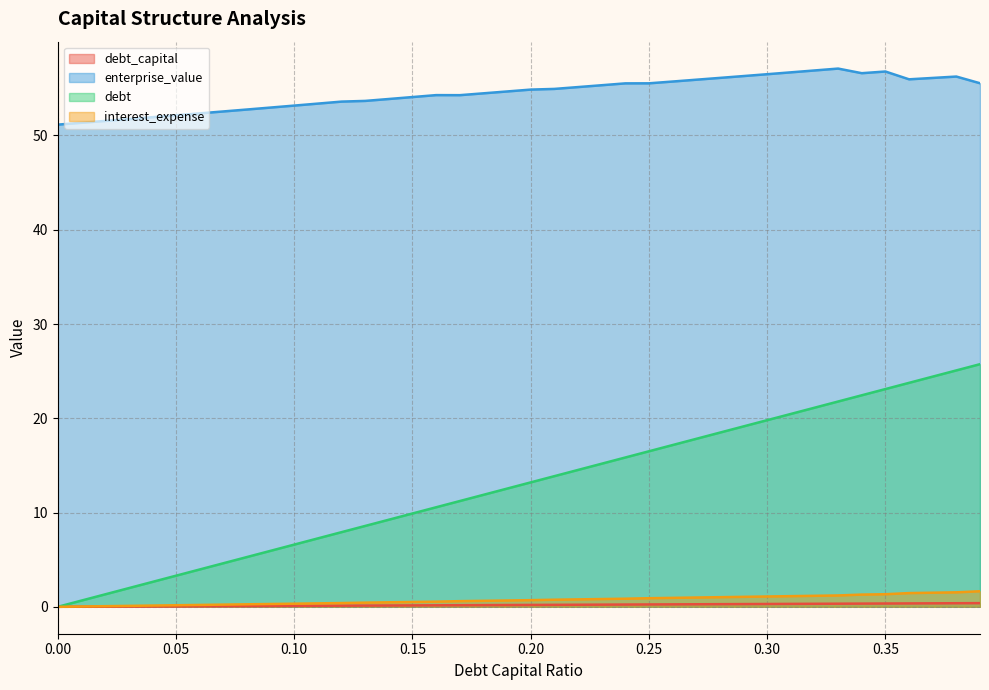

What is the value of the debt_capital point at the 20th from the left?

0.2